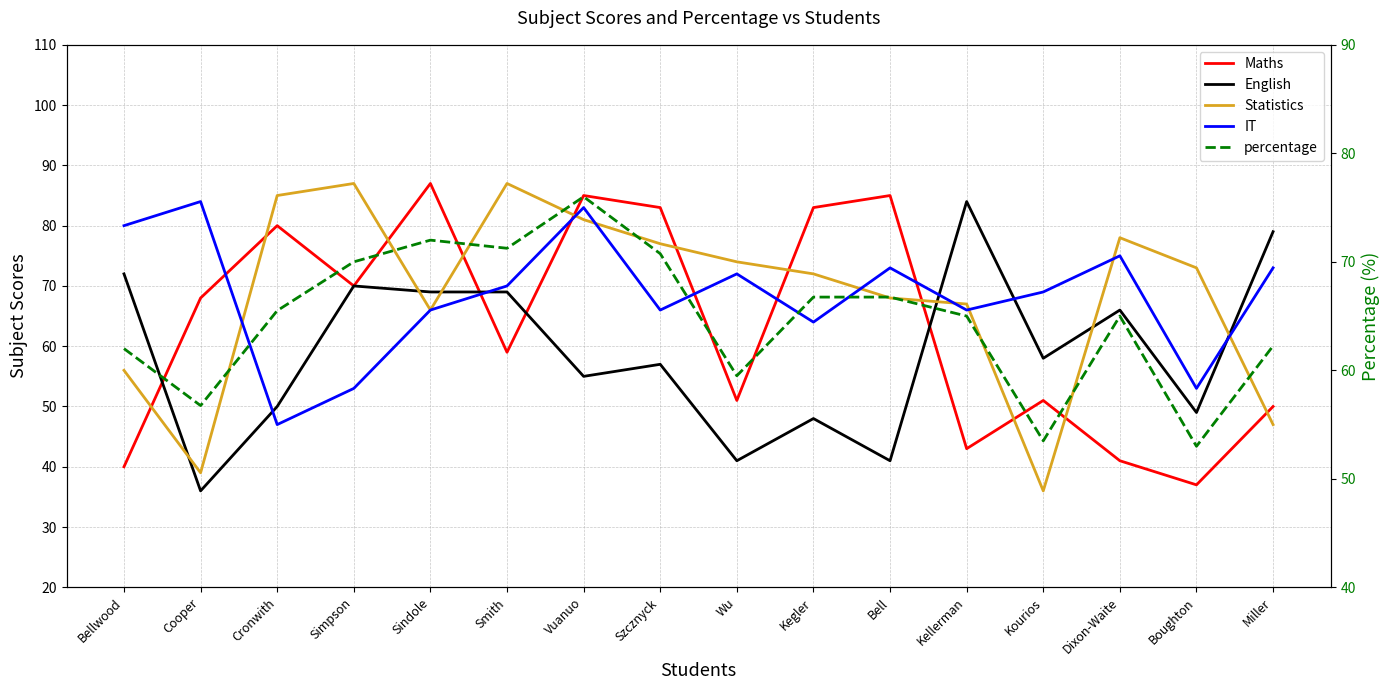

List the series in order of their peak value, lowest first.

percentage, English, IT, Maths, Statistics